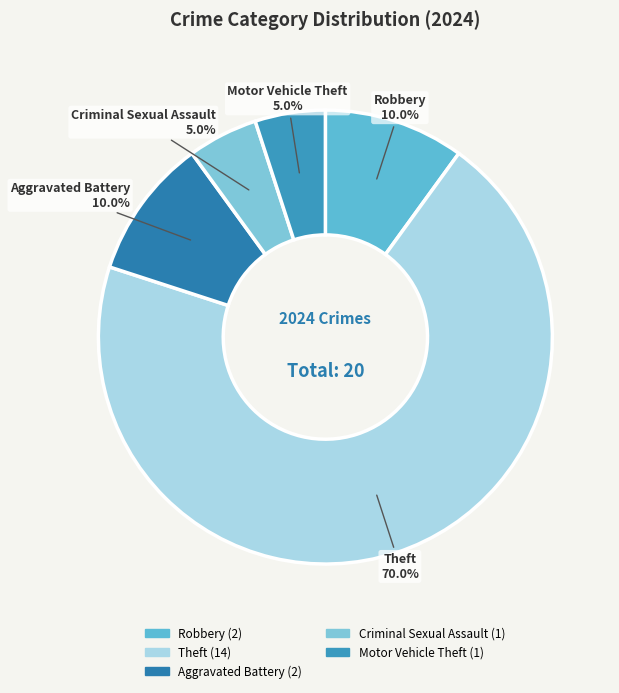

Combined, do Theft and Motor Vehicle Theft account for over 50%?

Yes